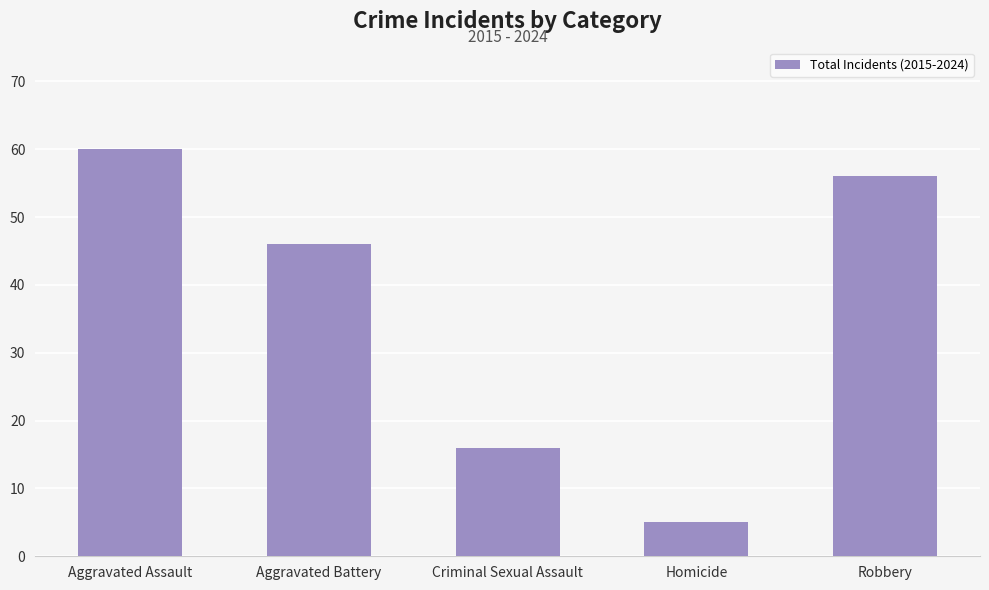

What is the ratio of the value at Homicide to the value at Criminal Sexual Assault?

0.3